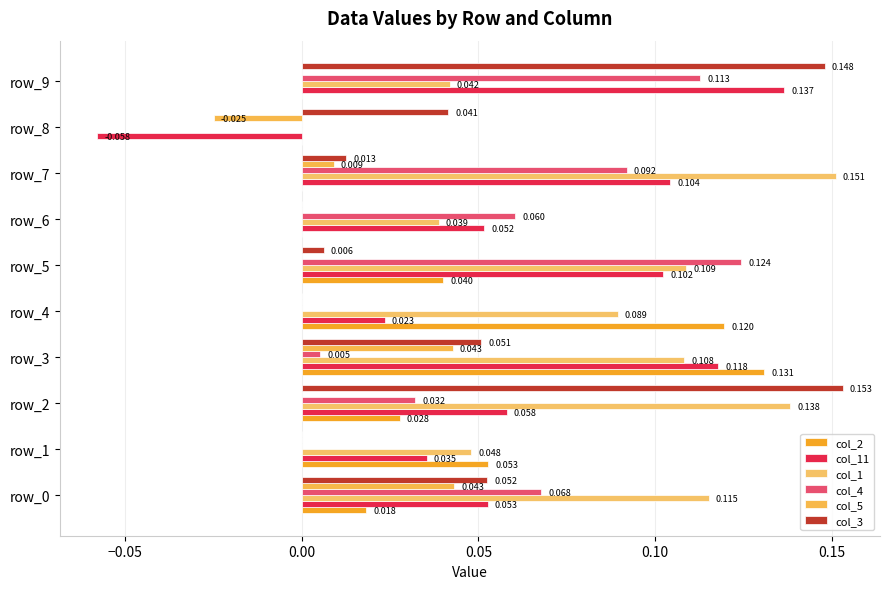

How many positive values does the col_4 series have?

7